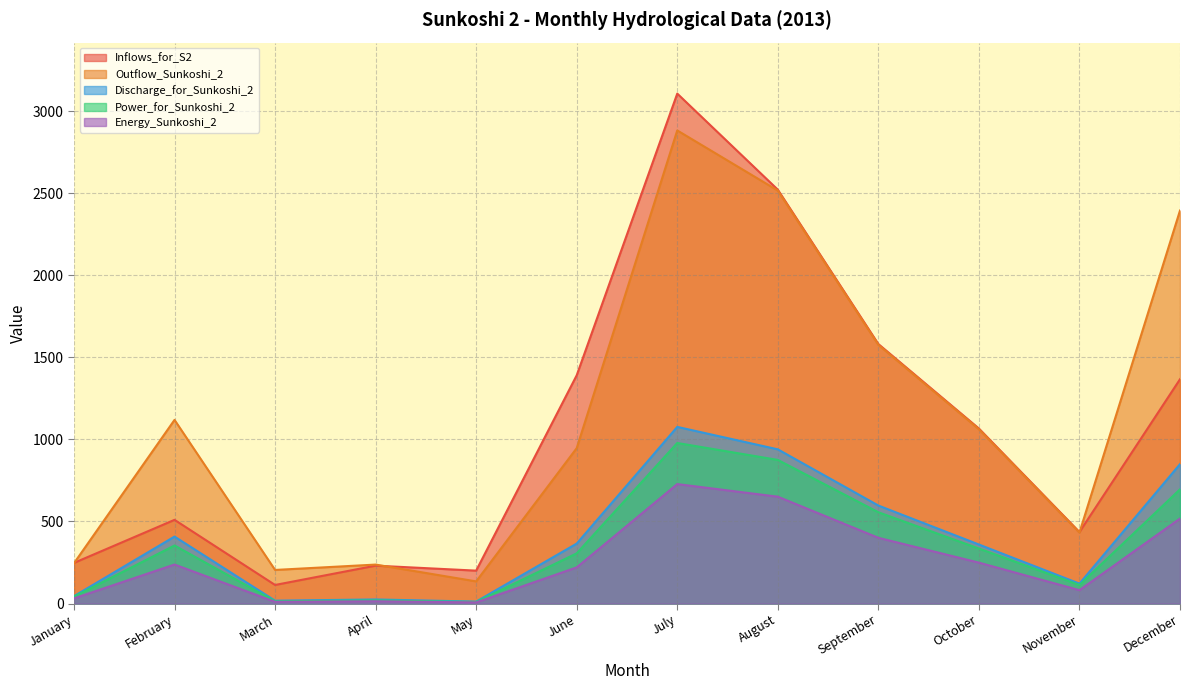

True or false: Inflows_for_S2 and Energy_Sunkoshi_2 cross at least once.

False